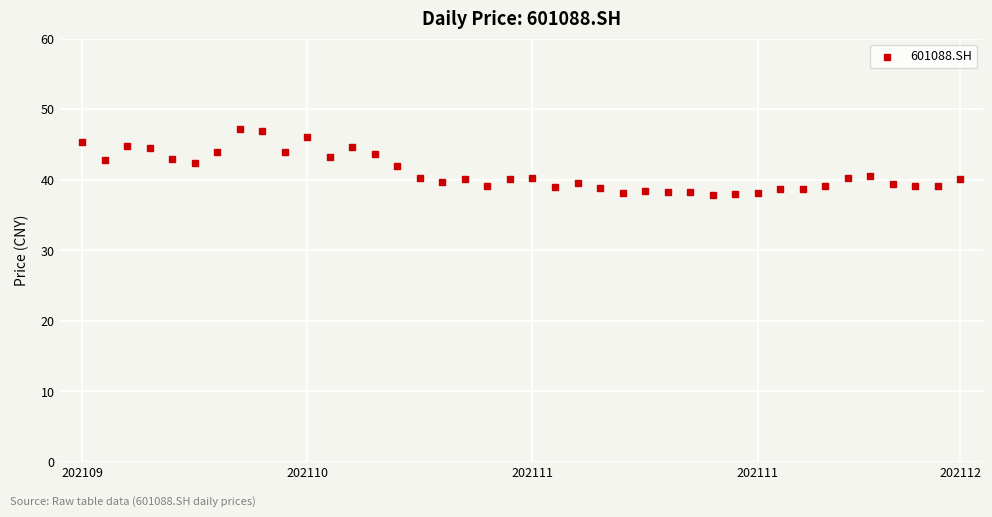

What is the range of Y values (max minus min)?

9.3